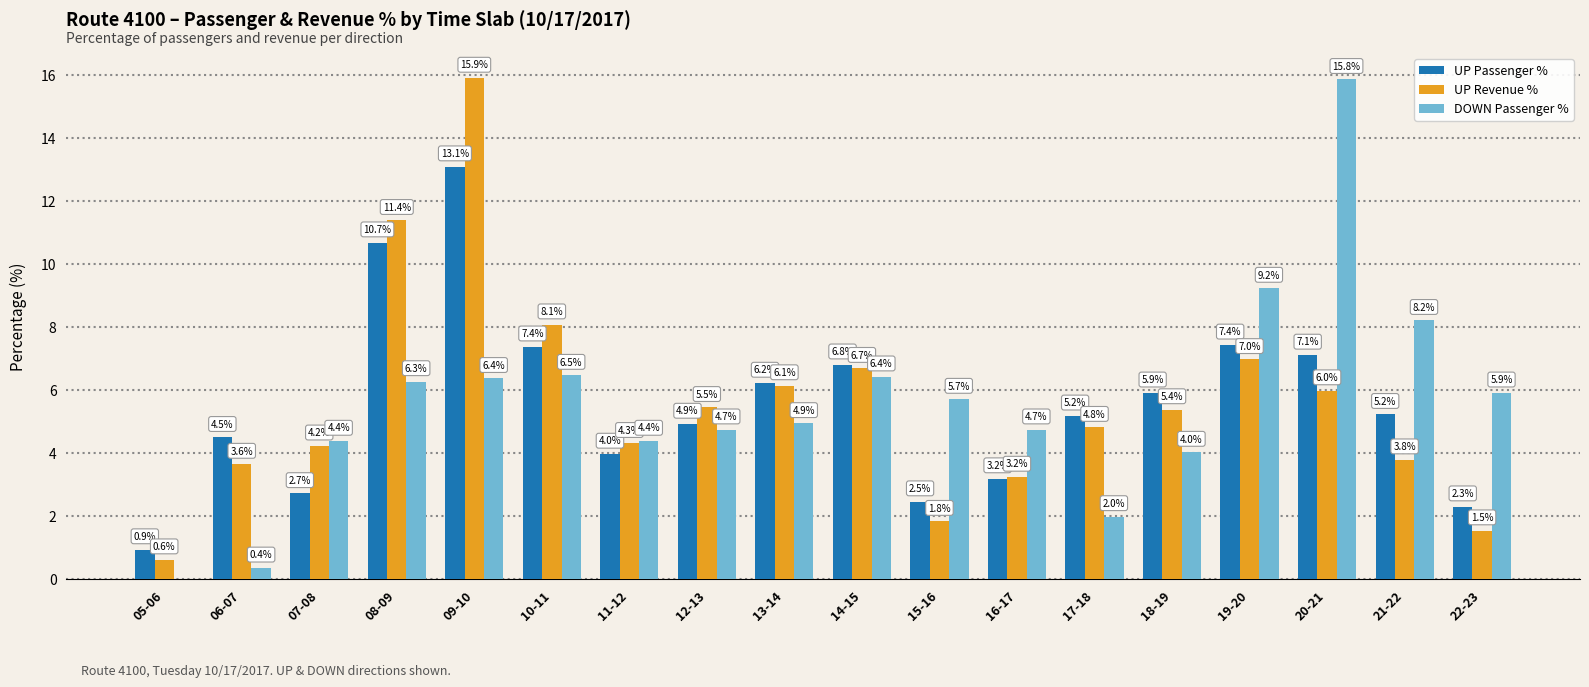

How many groups of bars are there?

18